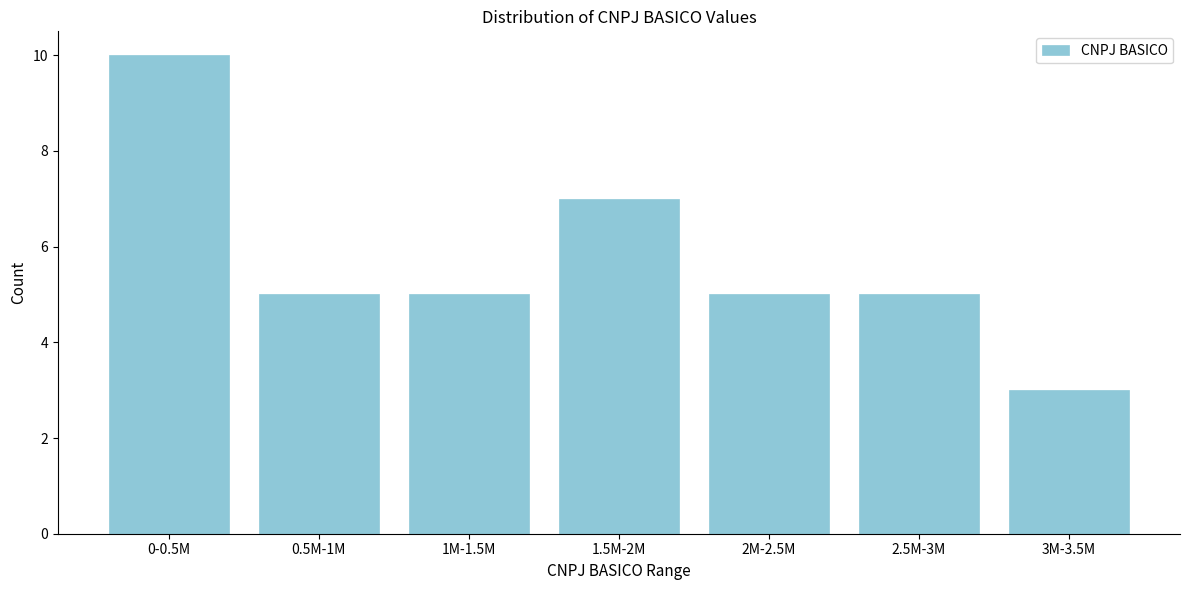

Reading left to right, what are all the values shown in this chart?

0-0.5M=10	0.5M-1M=5	1M-1.5M=5	1.5M-2M=7	2M-2.5M=5	2.5M-3M=5	3M-3.5M=3